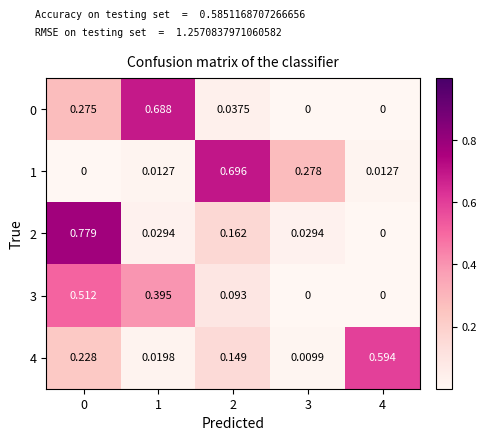

Is the value of 4 at 2 greater than the value of 1 at 3?

No